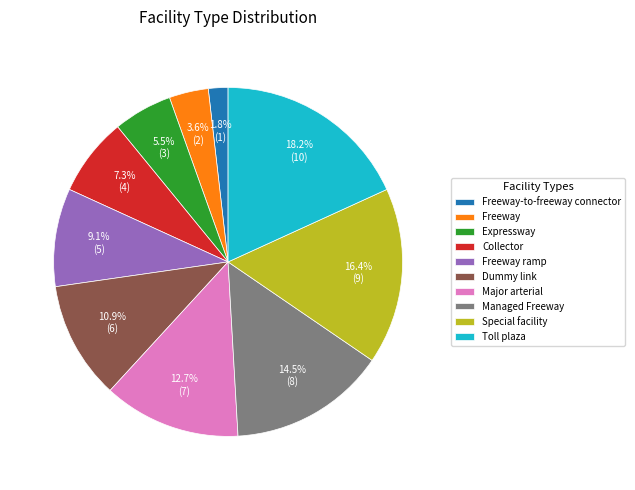

To the nearest percent, what is the combined percentage of Dummy link and Managed Freeway?

25%